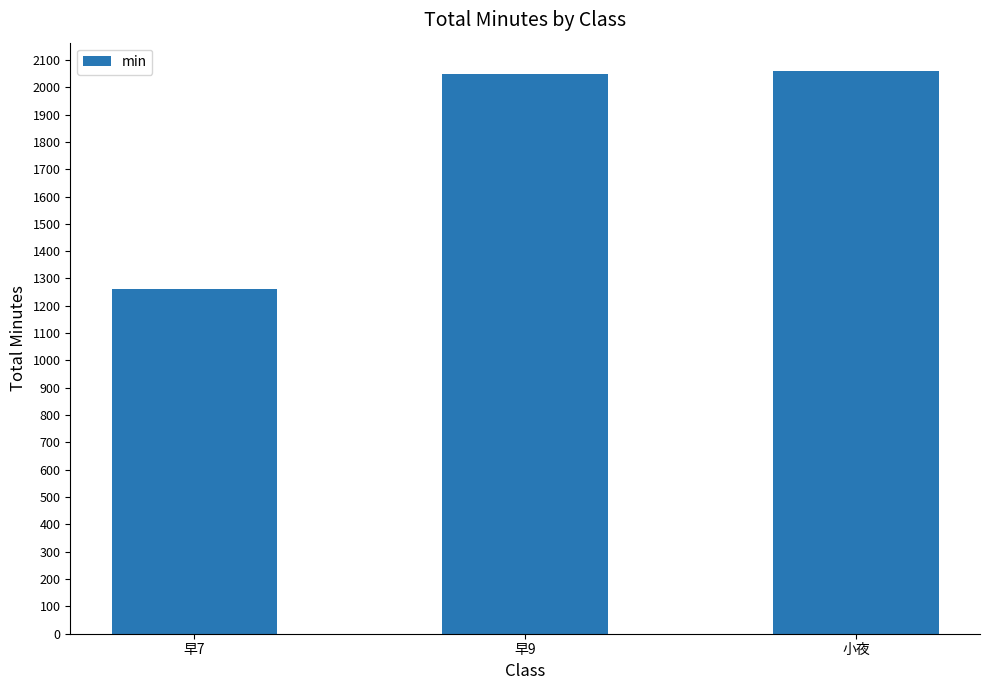

What is the smallest value displayed?

1261